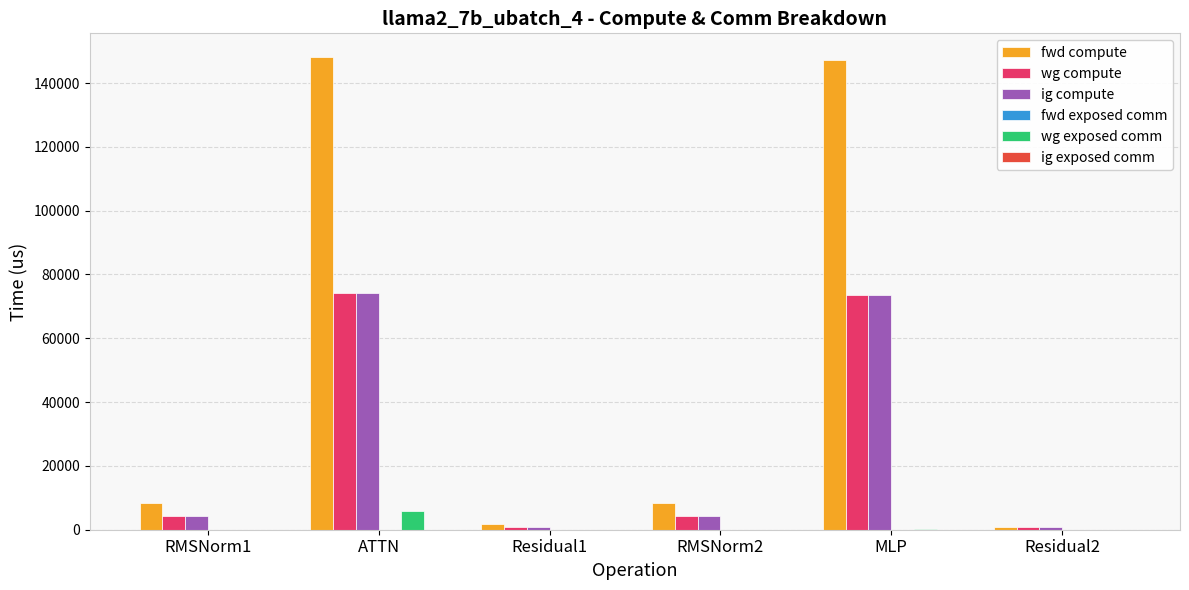

How many groups of bars are there?

6